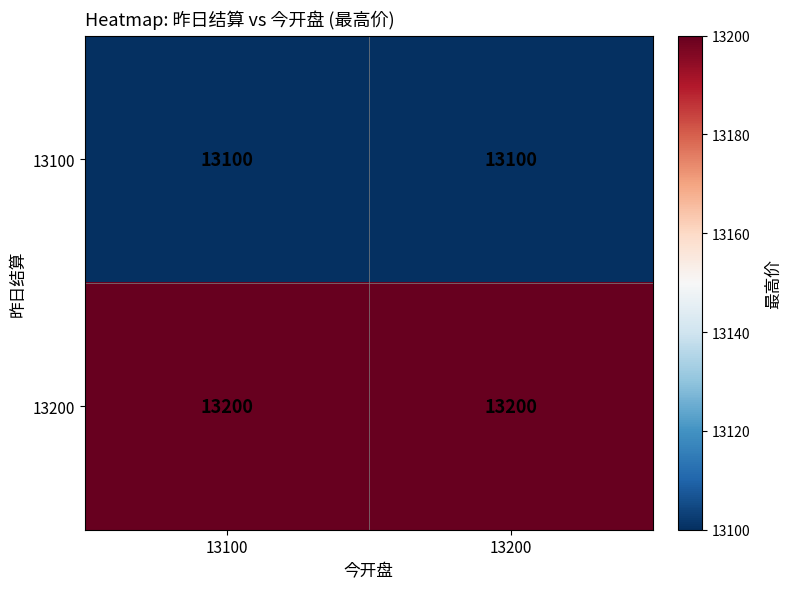

Which series has the largest total across all categories?

13200